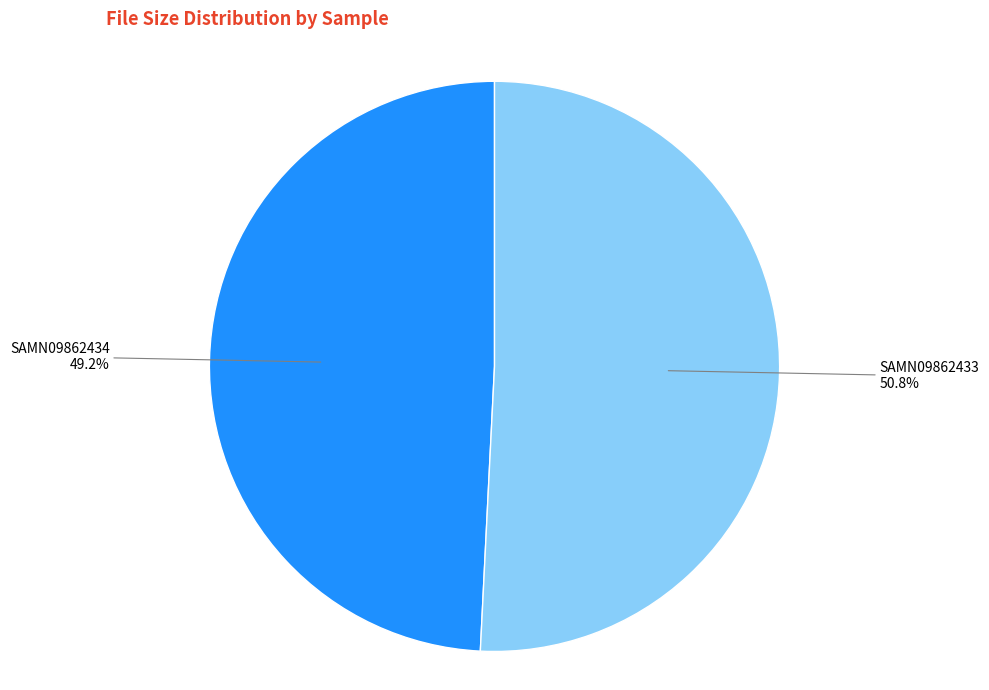

Is there a majority slice in this chart?

Yes